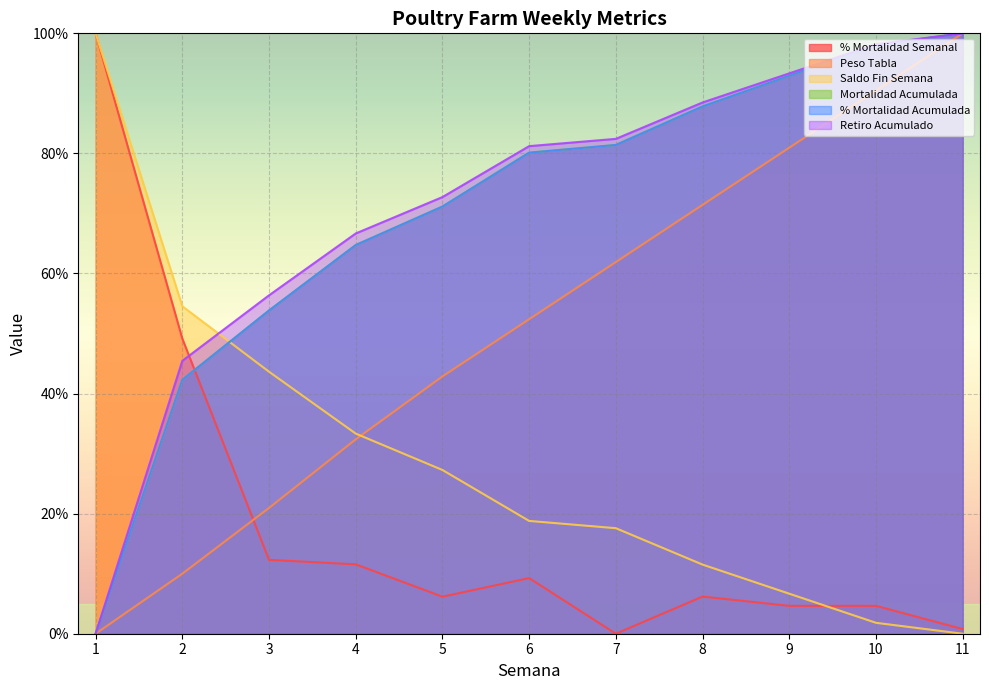

How many interior local valleys does the % Mortalidad Semanal series have?

3